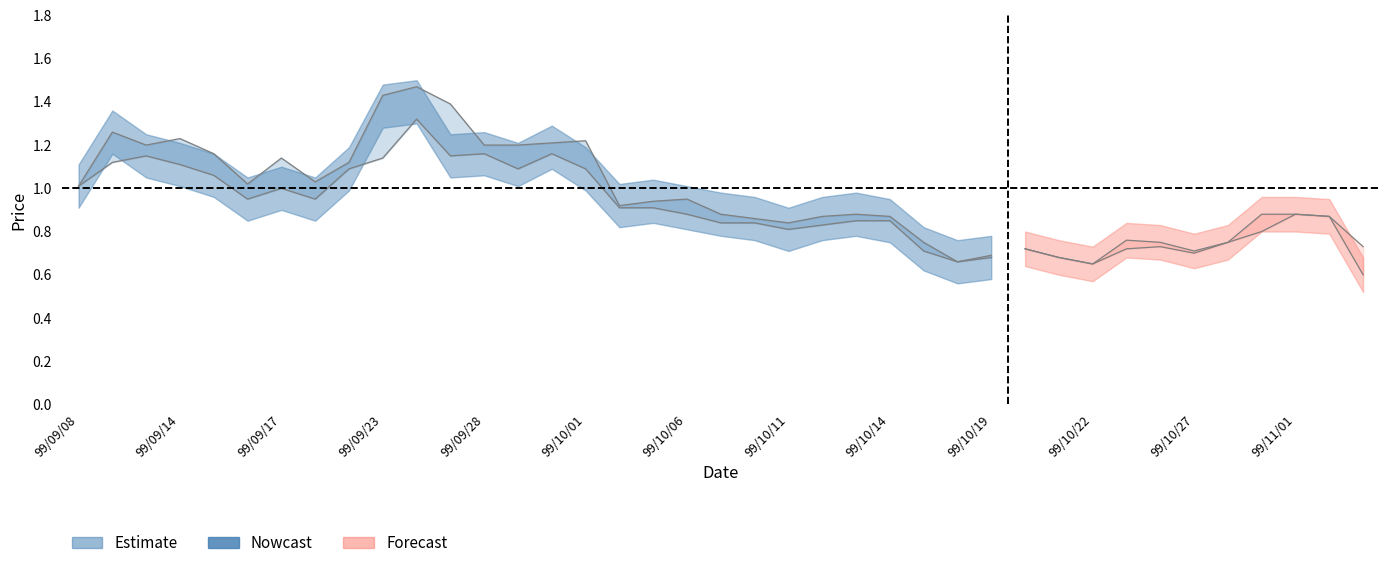

Which label corresponds to the largest value in the chart?

99/09/24